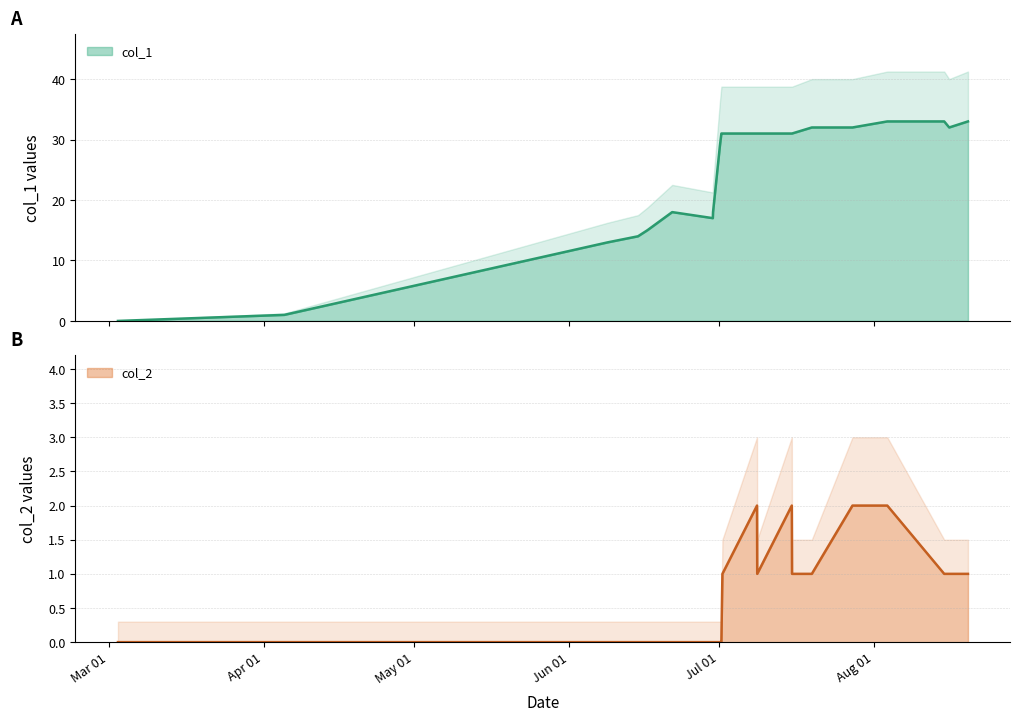

Where is col_1 nearest to the value 16?

Jul 01